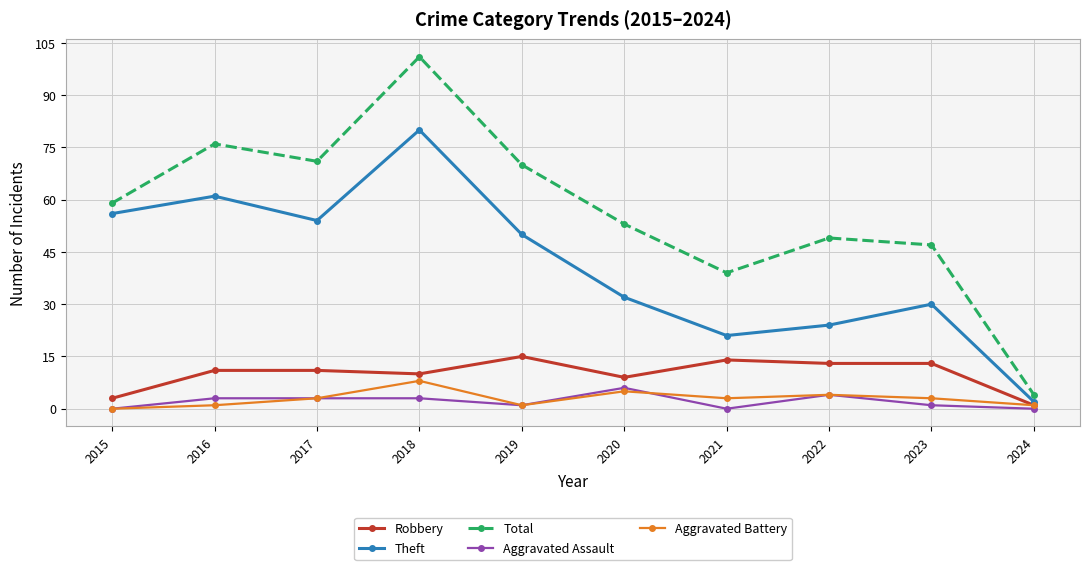

The value of Theft at 2022 is 24. True or false?

True